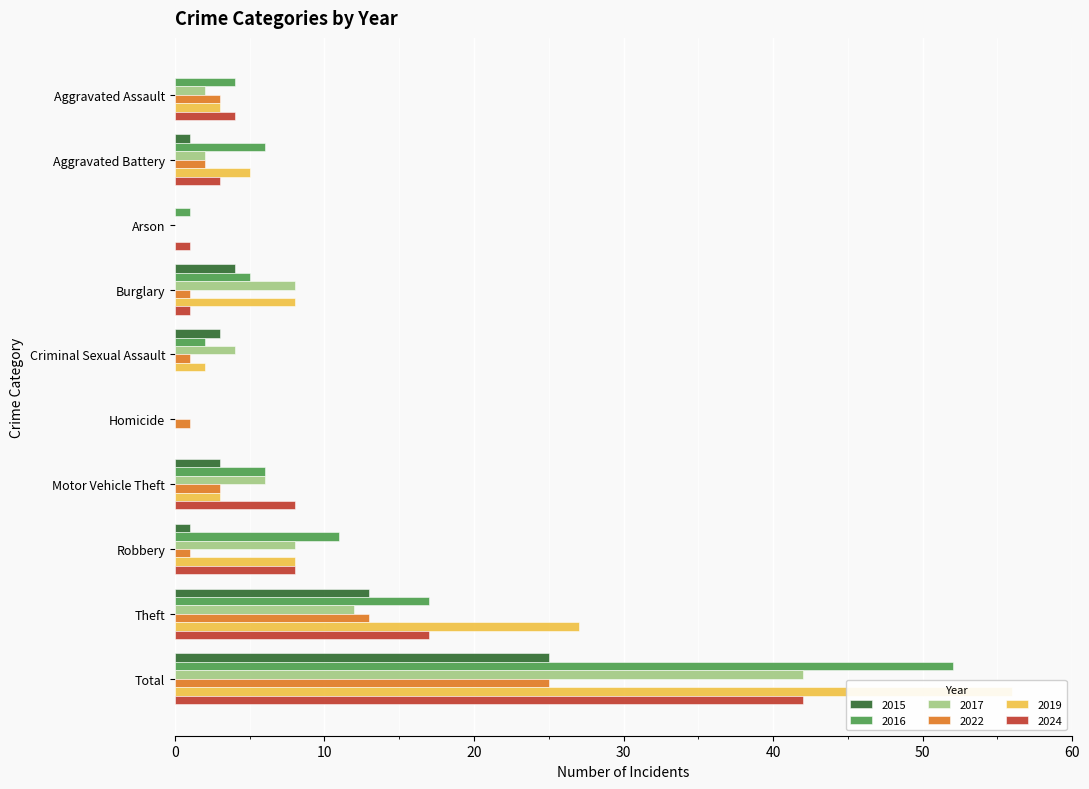

At which category does the chart reach its minimum across all series?

Aggravated Assault